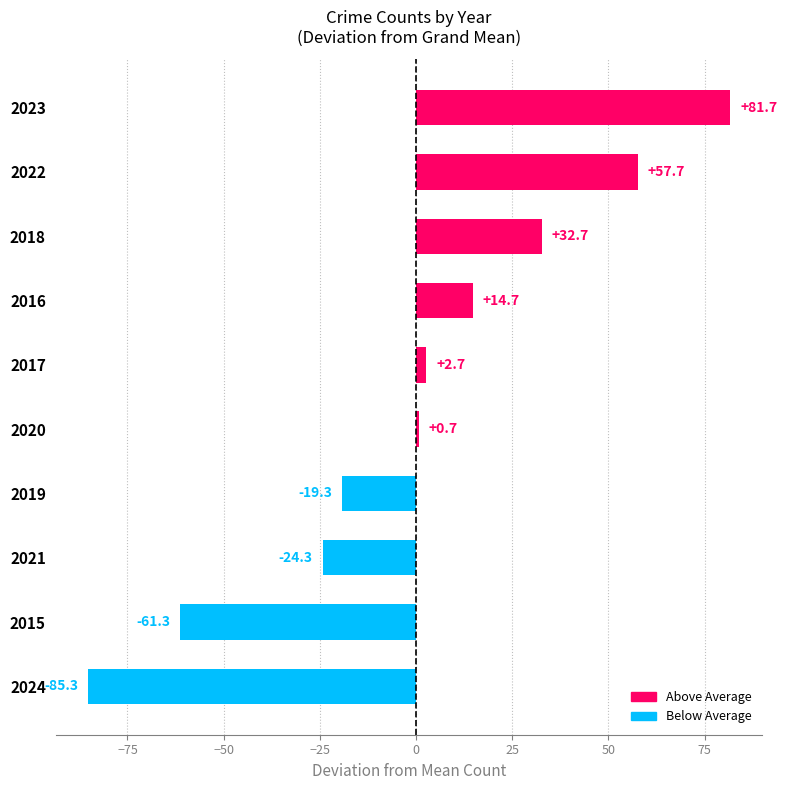

Which category has the lowest value across all series?

2024